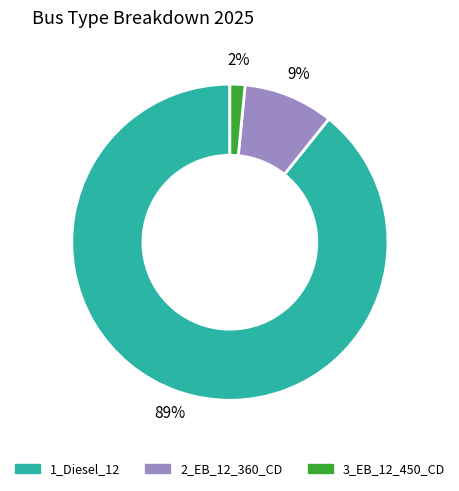

How many segments does this pie chart have?

3